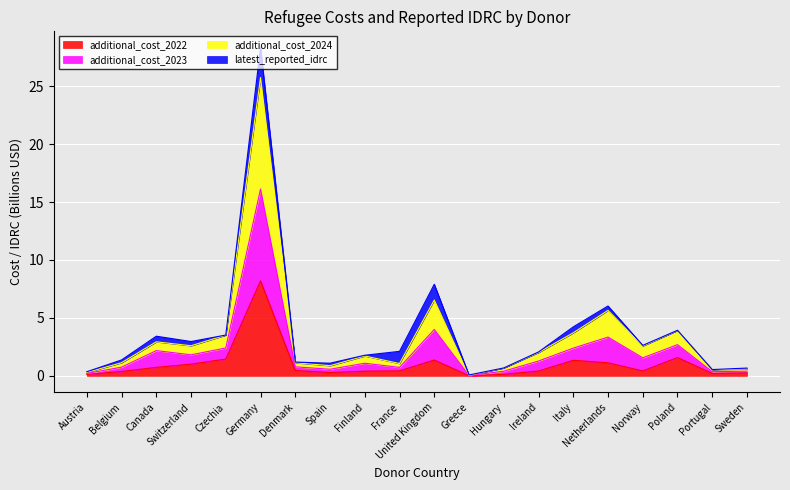

What is the difference between the maximum and second lowest values in the additional_cost_2022 series?

8.1